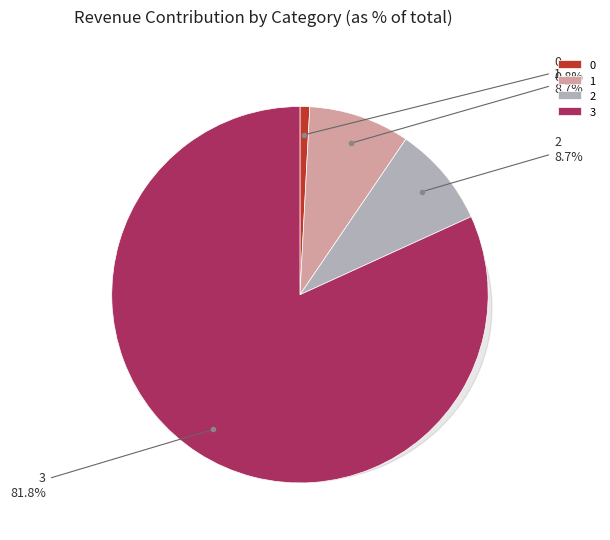

Is it true that 0 is 11% of the pie?

False